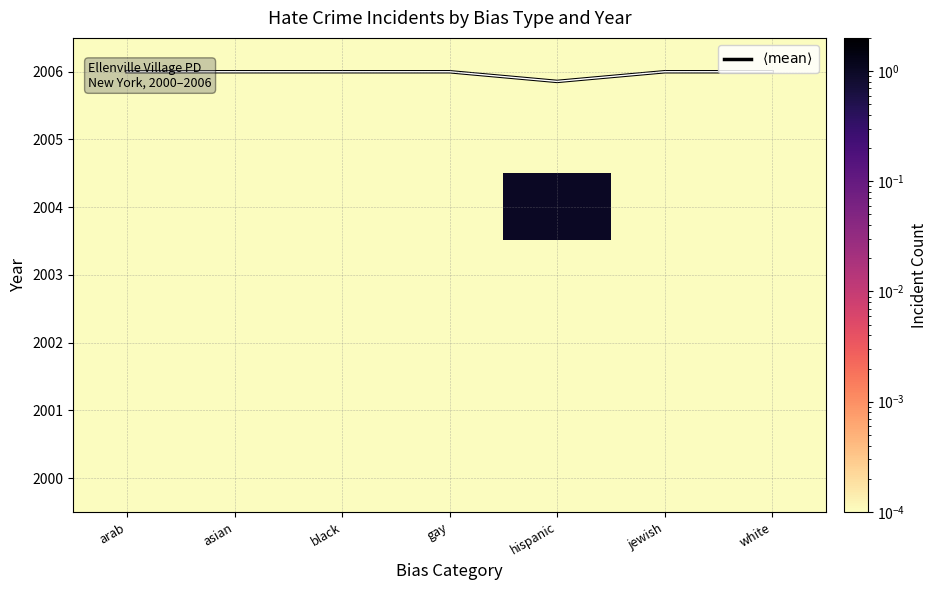

Between arab and jewish, which series saw the biggest shift?

$\langle \mathrm{mean} \rangle$